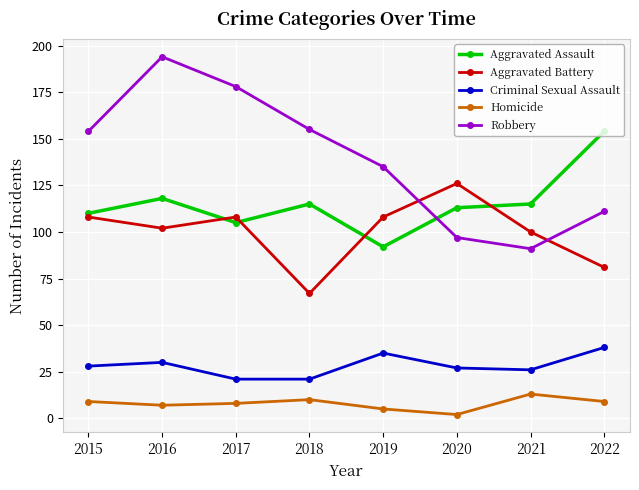

The value of Aggravated Assault at 2015 is 110. True or false?

True